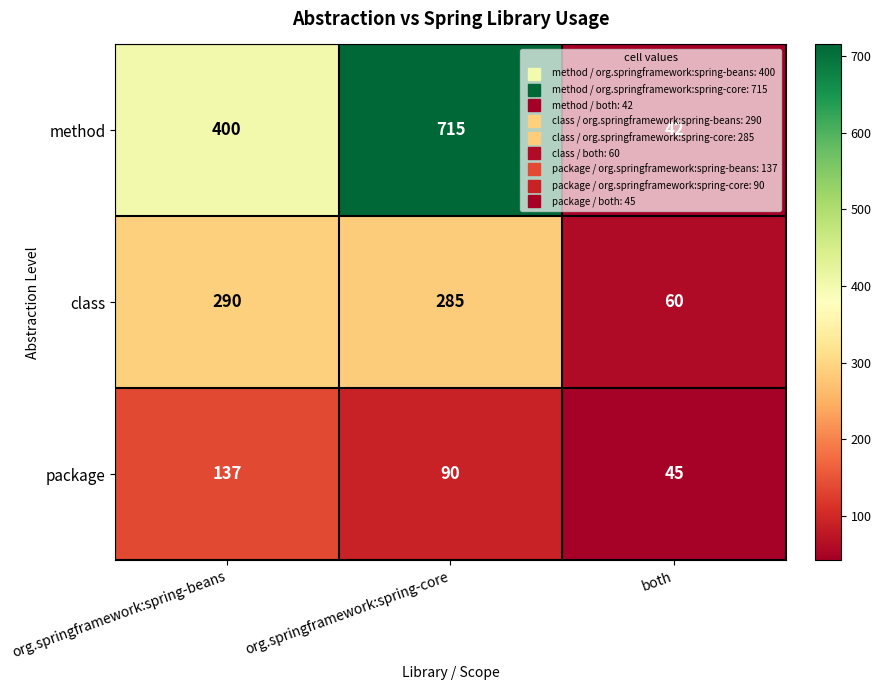

Rank the series by their average value, from lowest to highest.

package, class, method